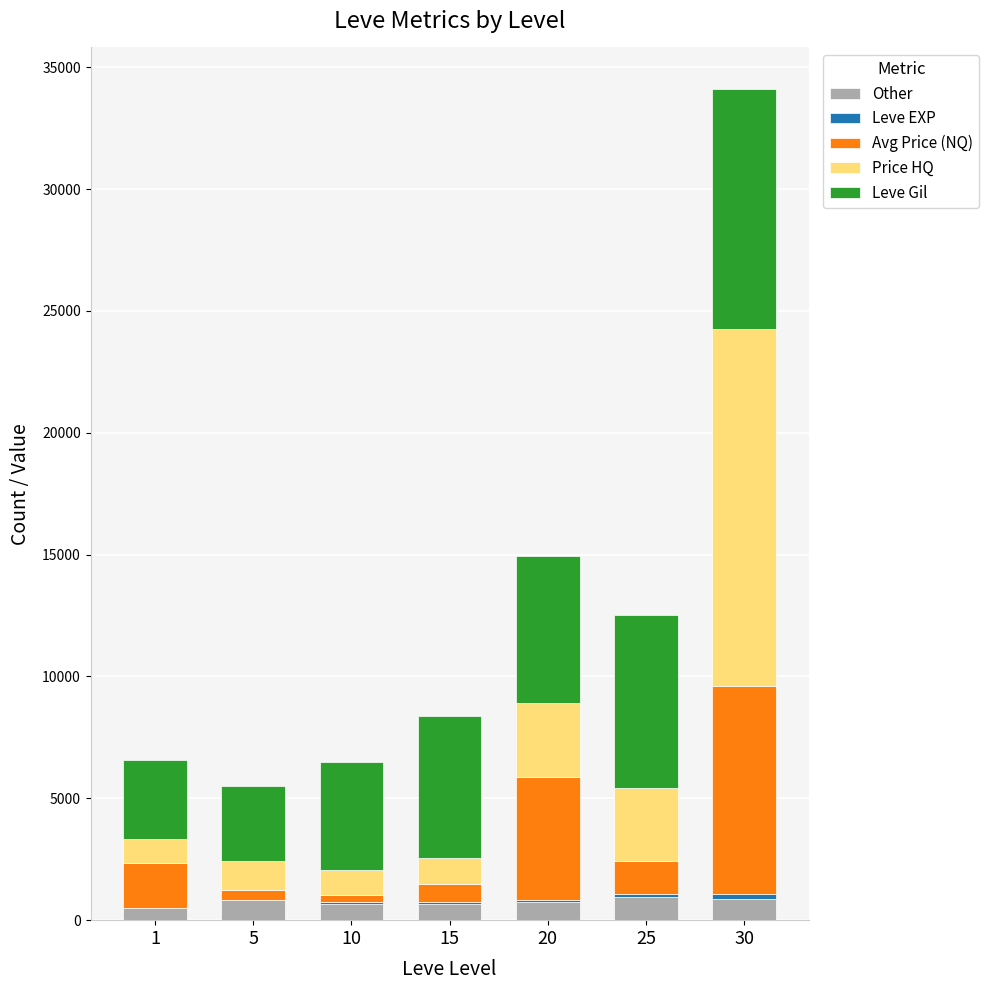

What is the highest value of the Other series?

950